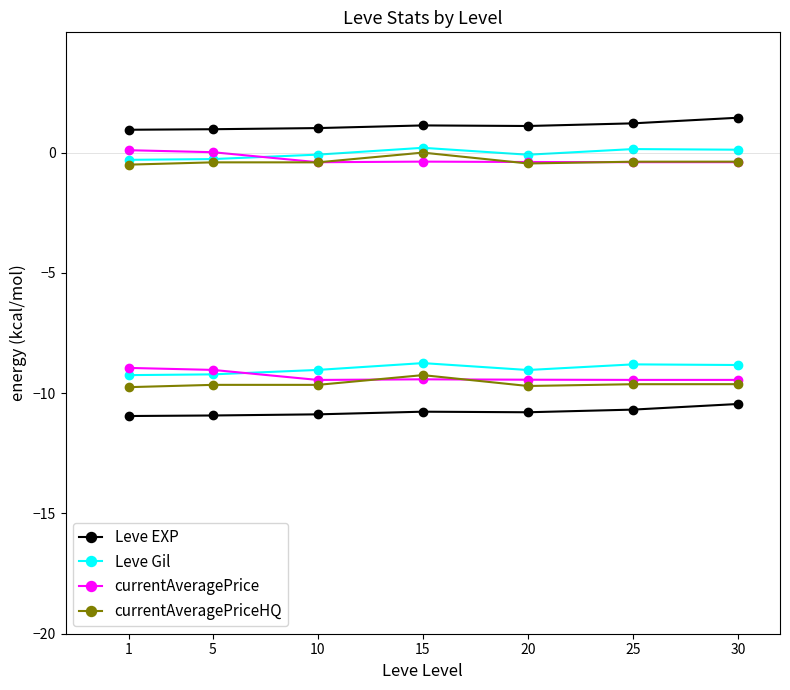

Which category has the highest value in the currentAveragePriceHQ series?

15